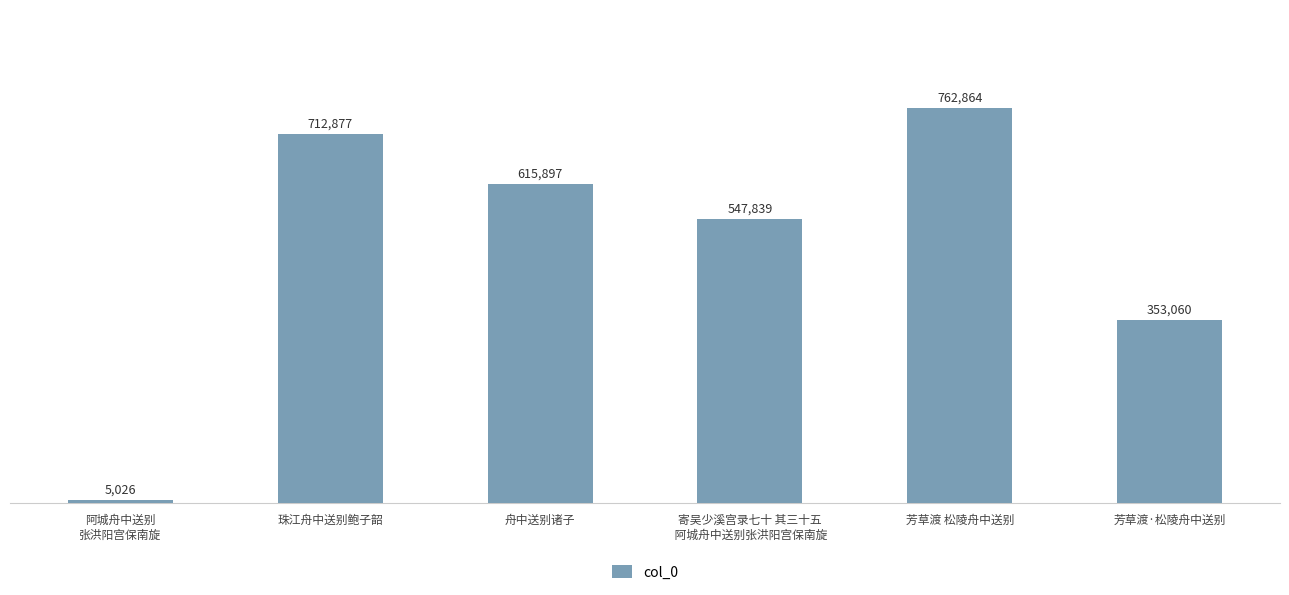

Which has a higher value, 芳草渡·松陵舟中送别 or 舟中送别诸子?

舟中送别诸子